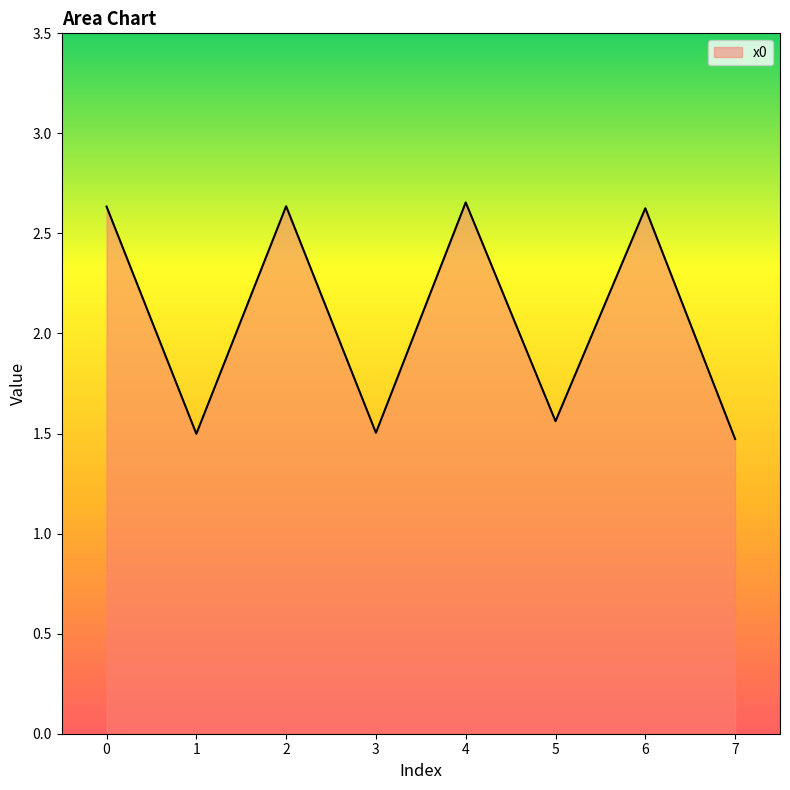

How many interior local peaks (higher than both neighbors) does the data have?

3